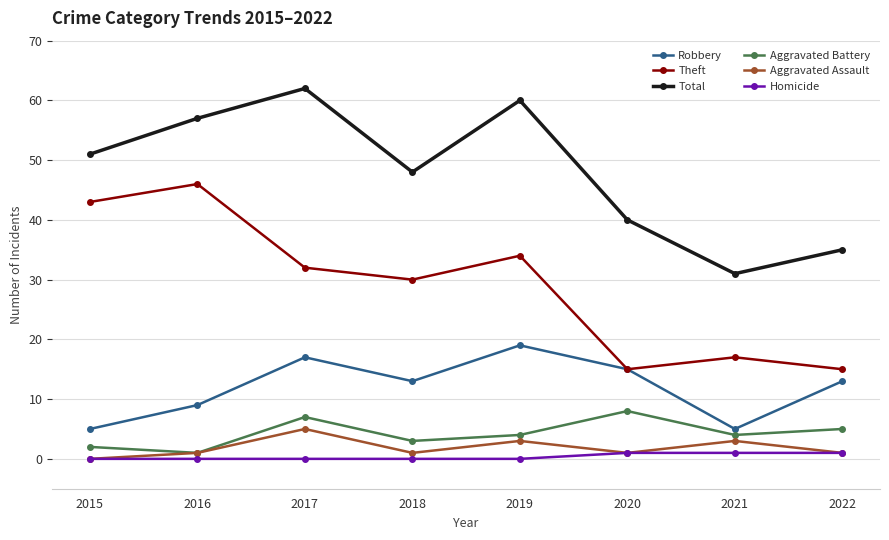

Is it true that Aggravated Battery equals 8 at 2022?

False